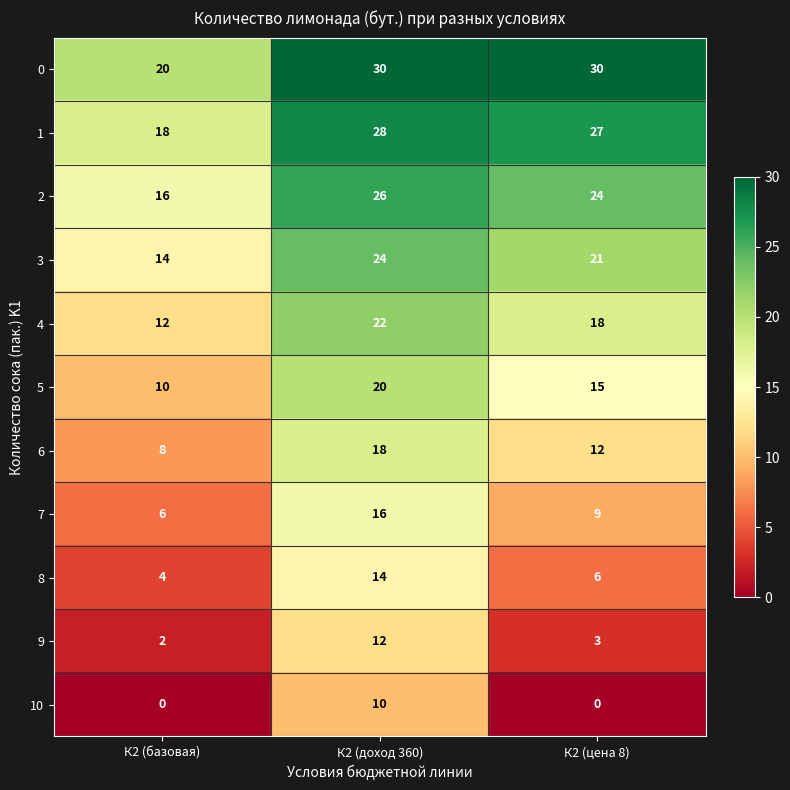

Is it true that 6 equals 18 at К2 (доход 360)?

True